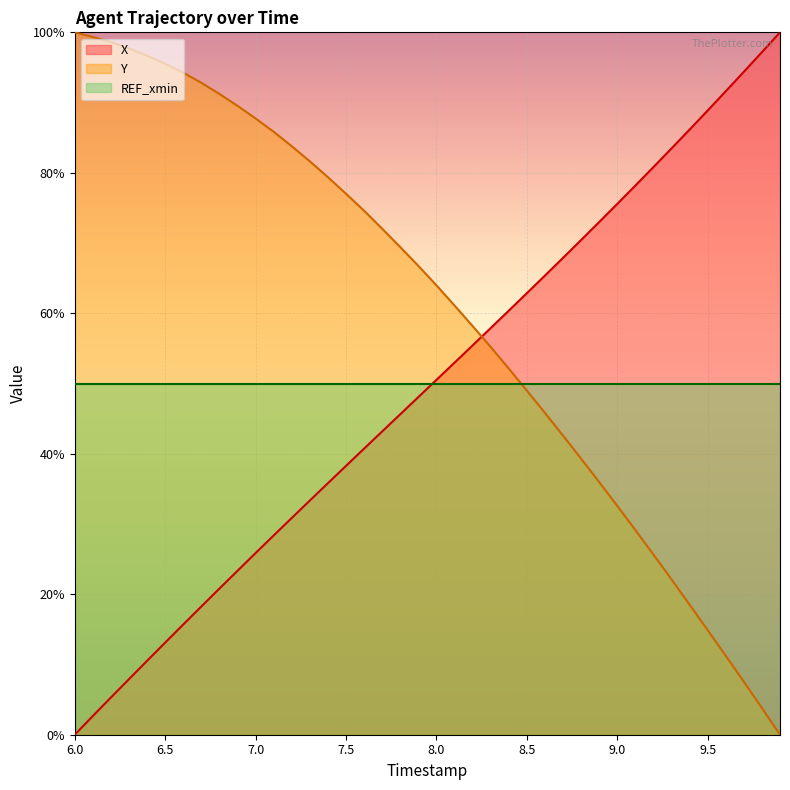

What is the greatest value displayed?

100.0